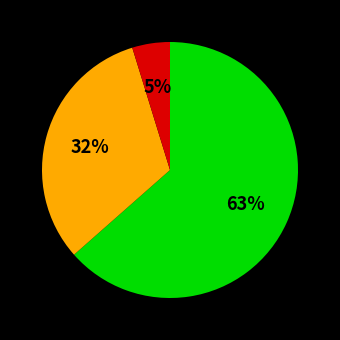

To the nearest percent, what is the average slice percentage?

33%